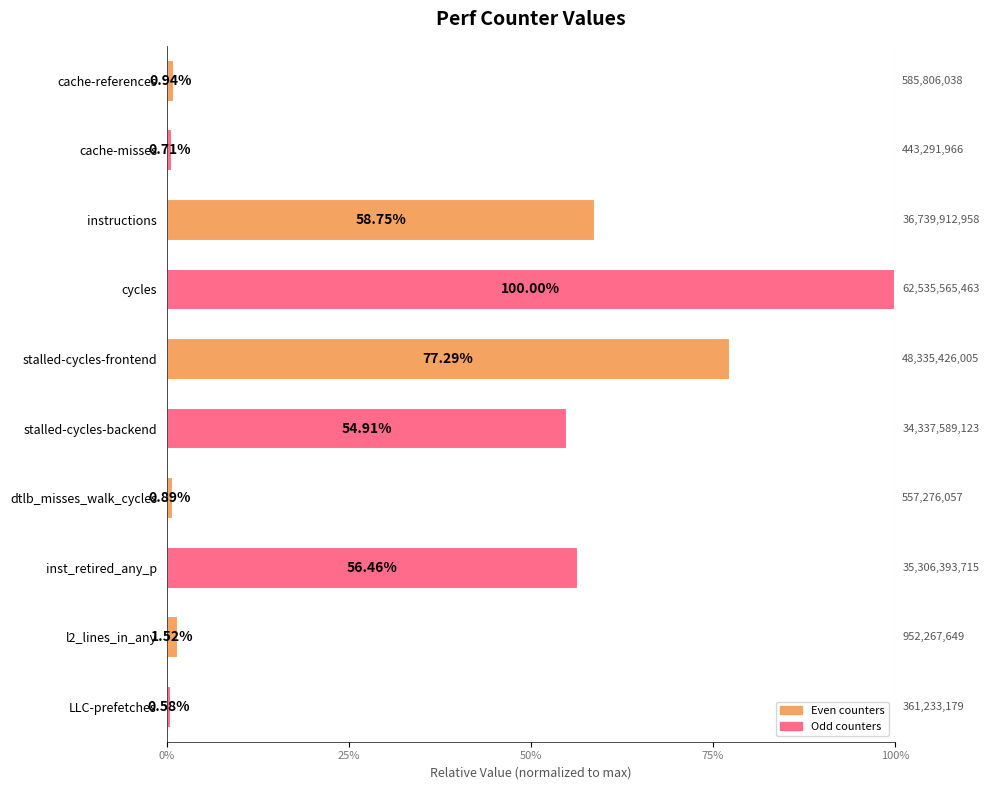

Are the bars horizontal?

Yes